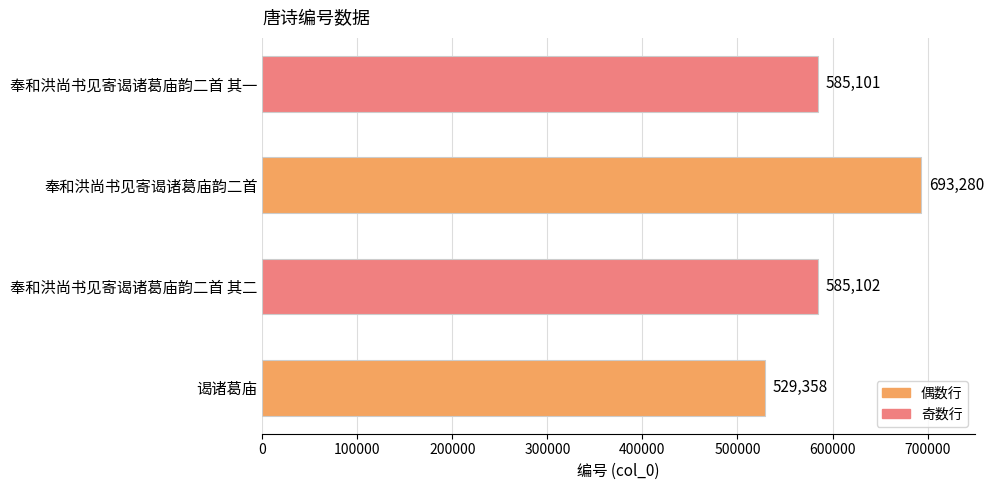

How many series are shown in this chart?

1